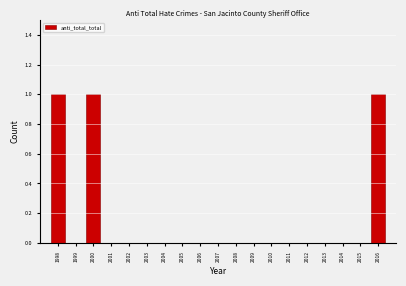

Reading left to right, transcribe all the data shown in this chart.

1998=1	1999=0	2000=1	2001=0	2002=0	2003=0	2004=0	2005=0	2006=0	2007=0	2008=0	2009=0	2010=0	2011=0	2012=0	2013=0	2014=0	2015=0	2016=1